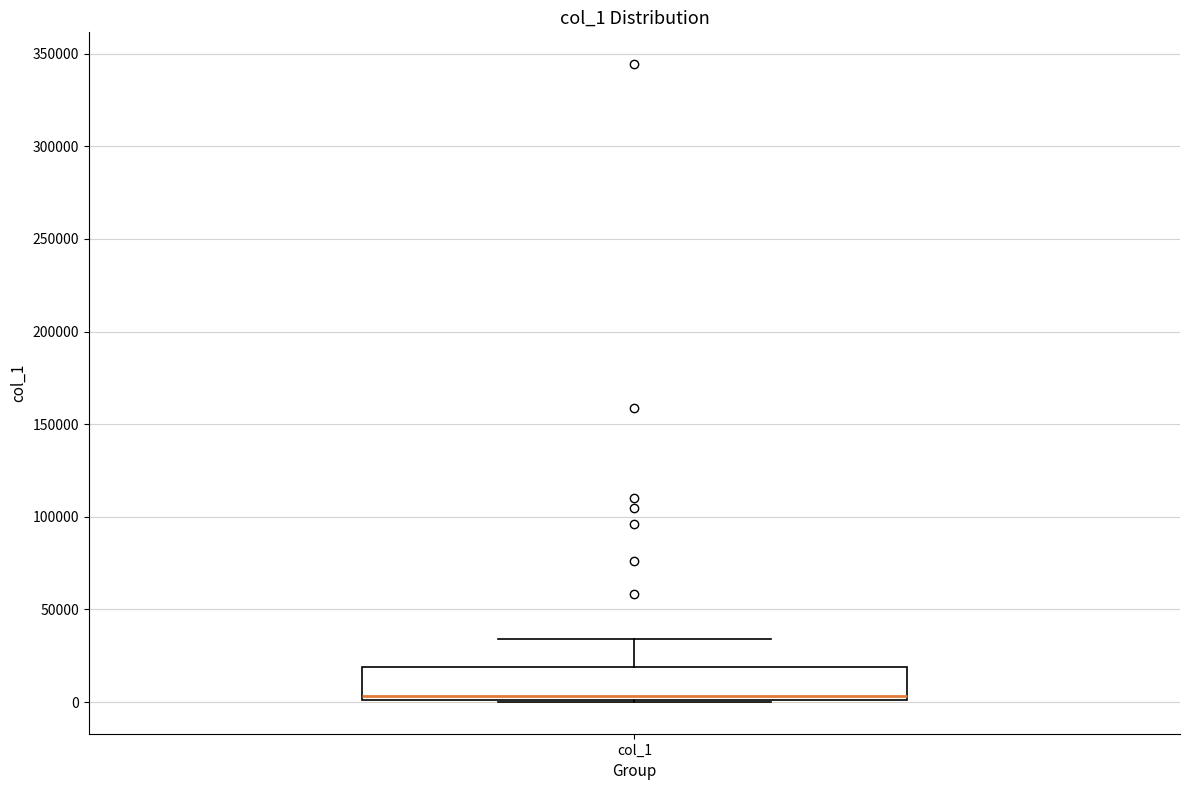

Where does the upper whisker of the box for col_1 end on the y-axis? The values are not printed on the chart, so give them approximately, as read against the axis.

35000